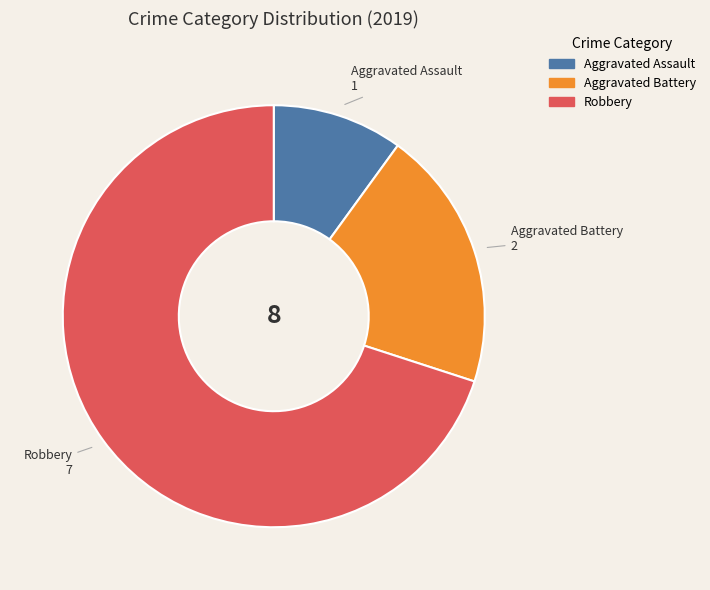

Is the sum of Aggravated Battery and Robbery greater than half?

Yes